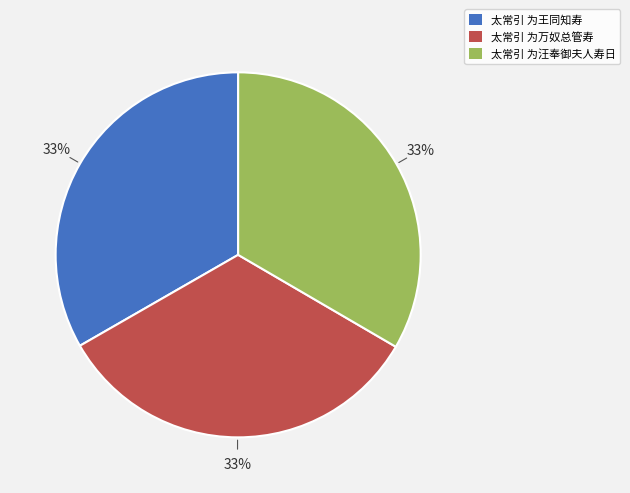

Combined, do 太常引 为王同知寿 and 太常引 为万奴总管寿 account for over 50%?

Yes